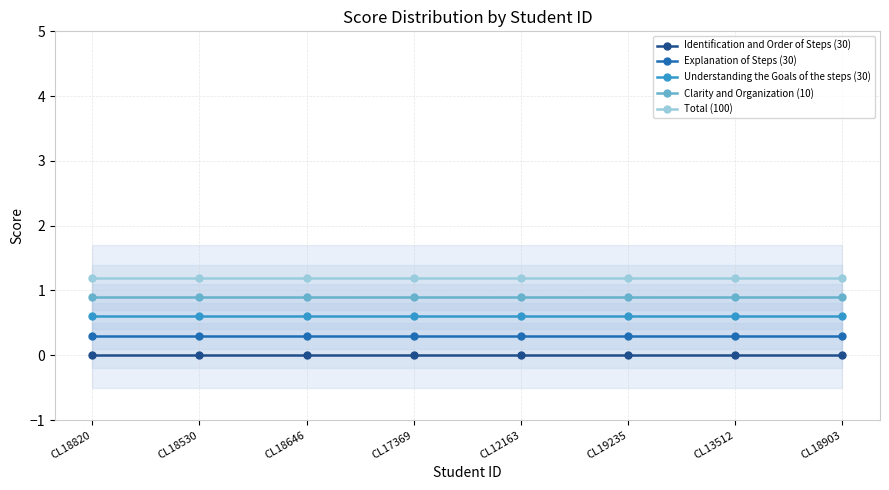

Count the number of data series in this chart.

5